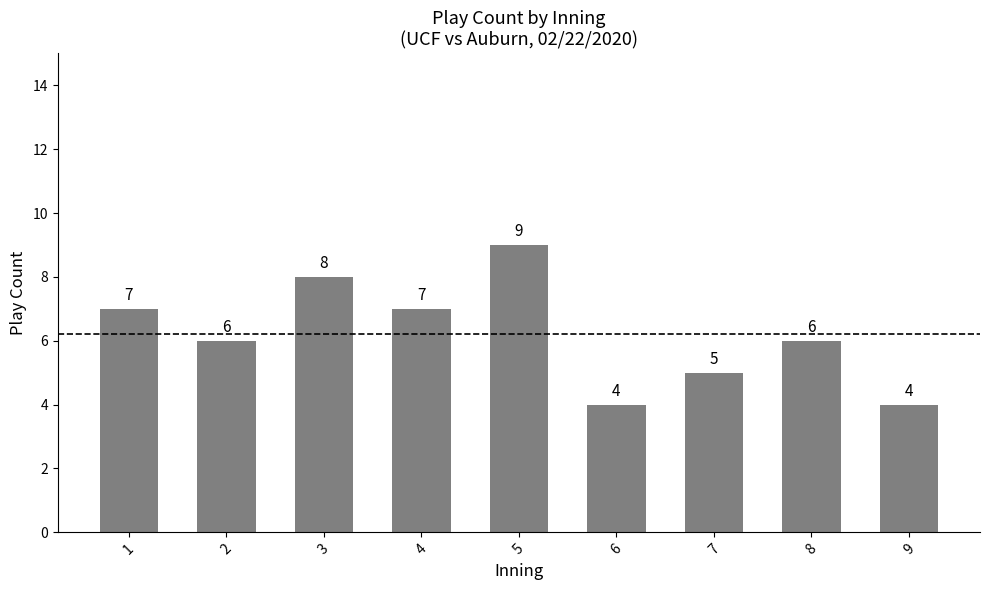

Reading right to left, extract all data points from this chart.

4	6	5	4	9	7	8	6	7